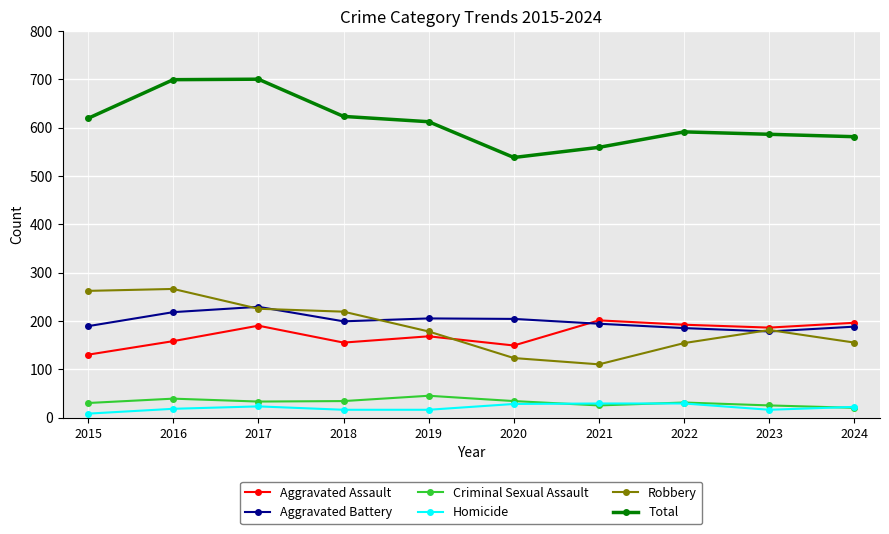

True or false: Robbery and Criminal Sexual Assault cross at least once.

False